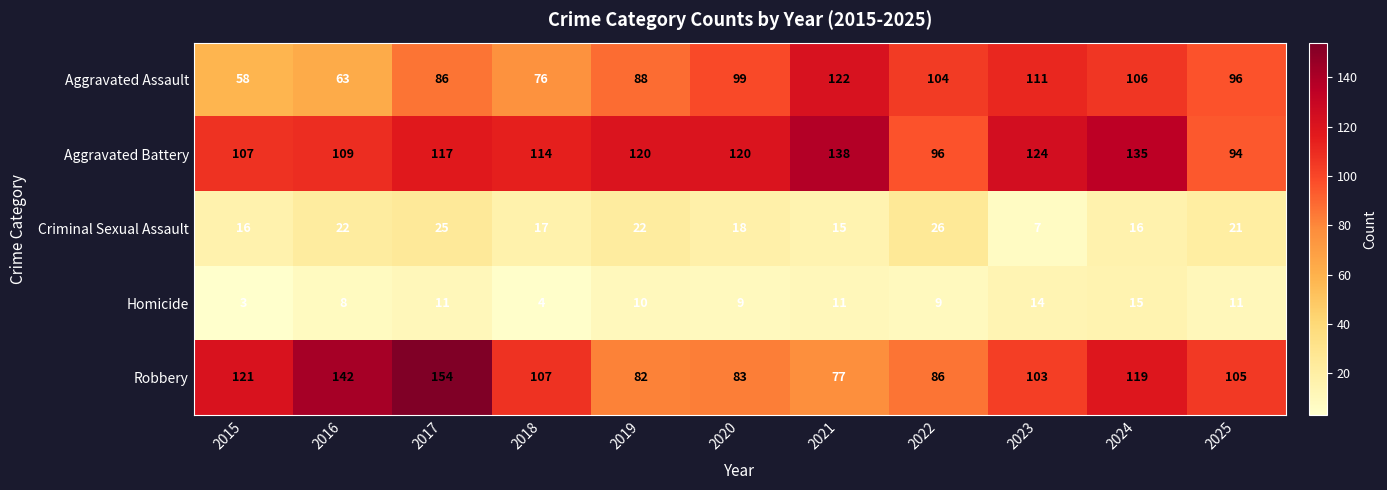

List the series in order of their peak value, lowest first.

Homicide, Criminal Sexual Assault, Aggravated Assault, Aggravated Battery, Robbery